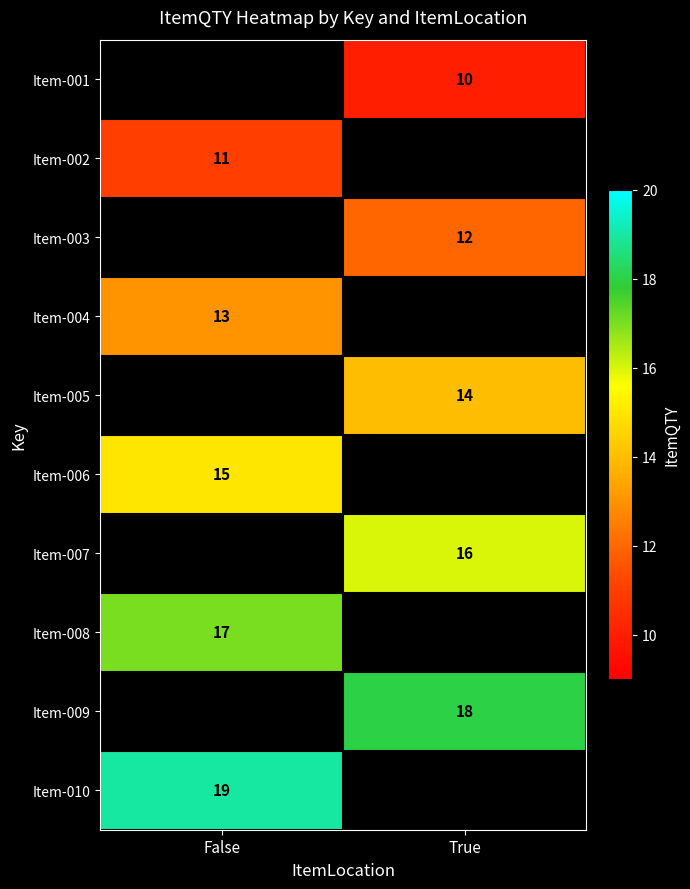

Count the number of categories in the chart.

2